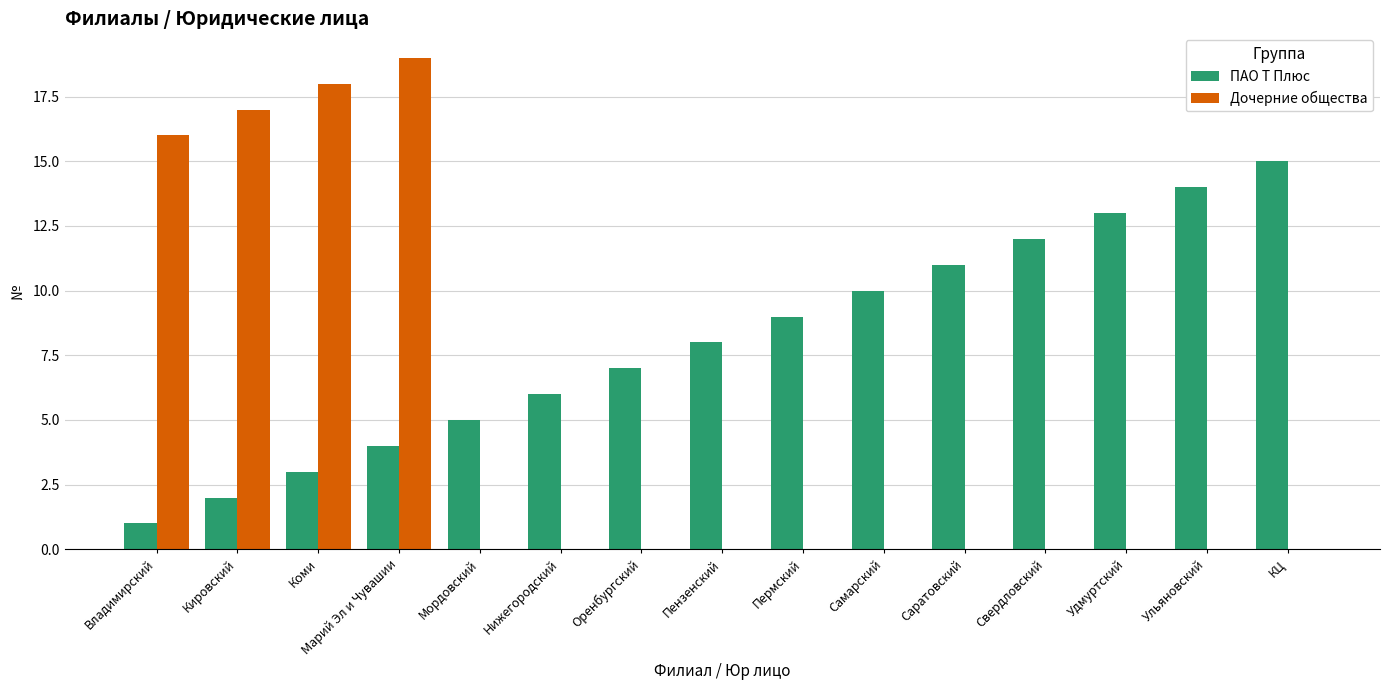

How many groups of bars are there?

15